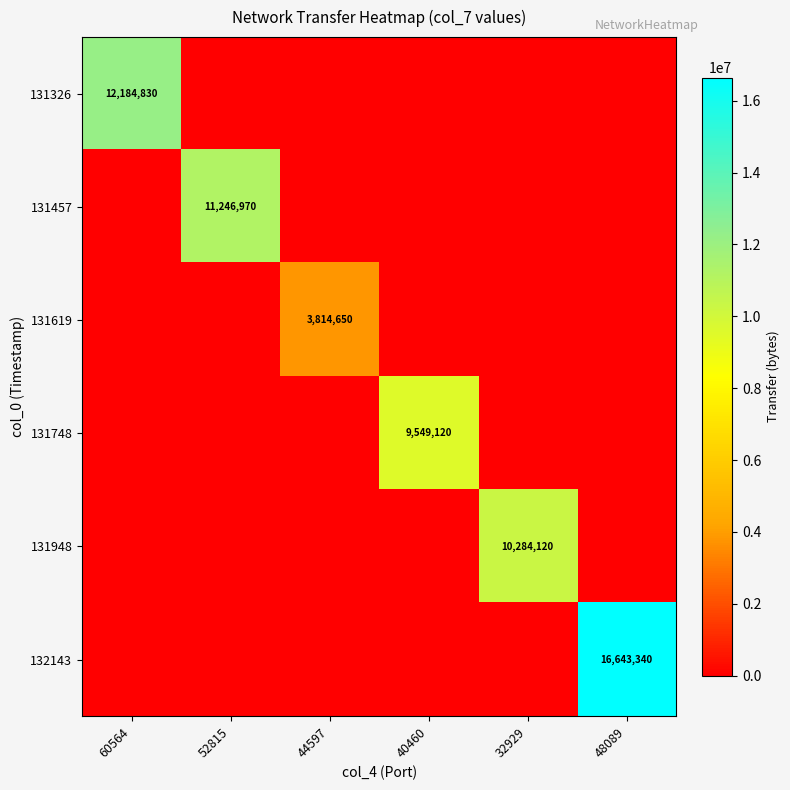

Is it true that 131748 equals 9549120 at 40460?

True